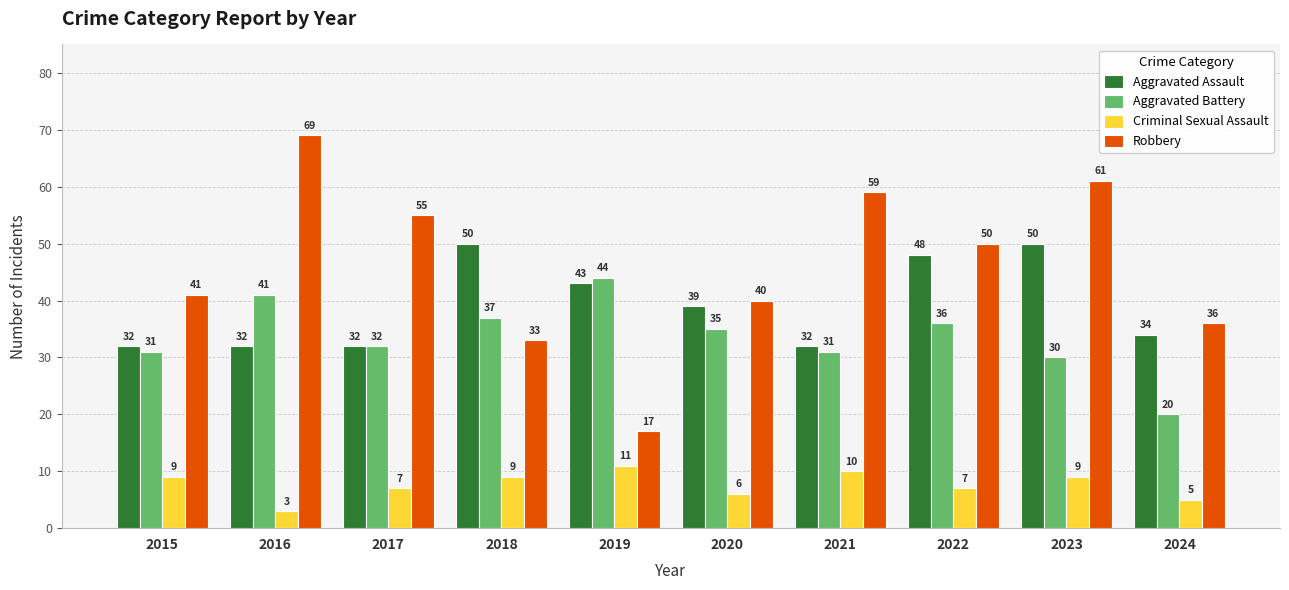

Reading left to right, list all the values displayed in this chart.

Aggravated Assault: 32	32	32	50	43	39	32	48	50	34
Aggravated Battery: 31	41	32	37	44	35	31	36	30	20
Criminal Sexual Assault: 9	3	7	9	11	6	10	7	9	5
Robbery: 41	69	55	33	17	40	59	50	61	36